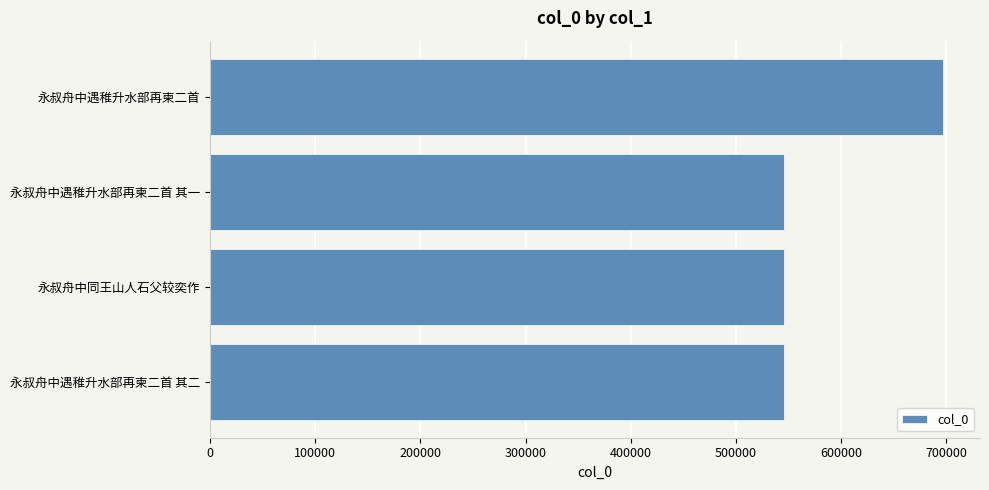

How many data points are less than 545485?

2